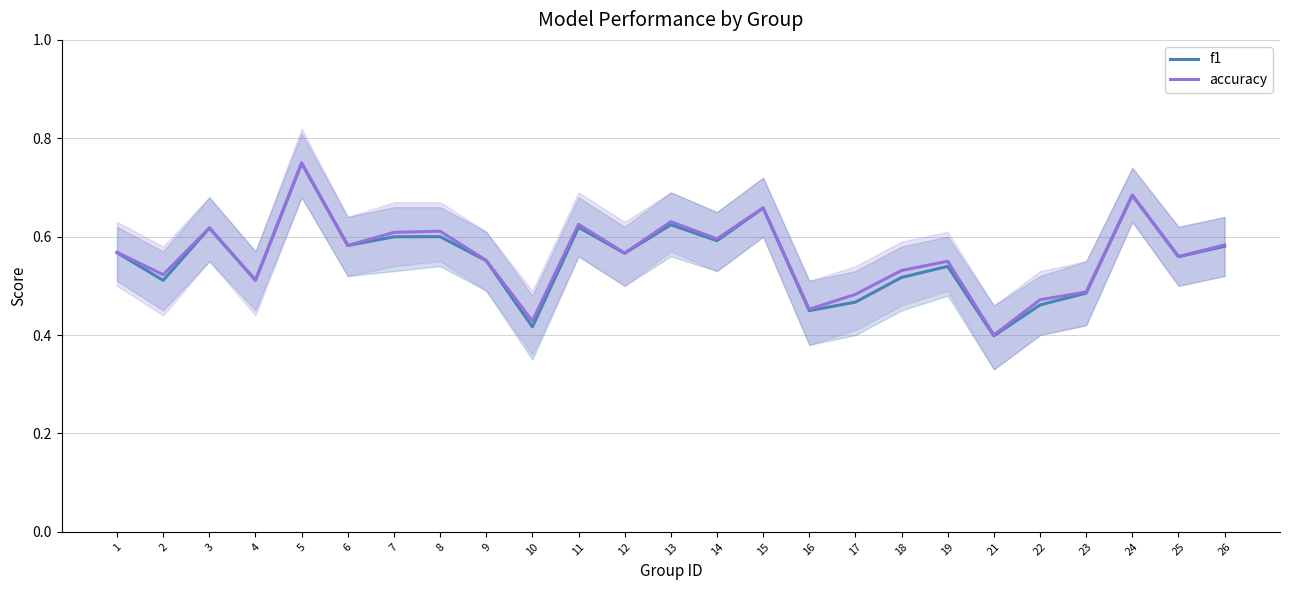

What is the difference between the accuracy values at 1 and 15?

0.1